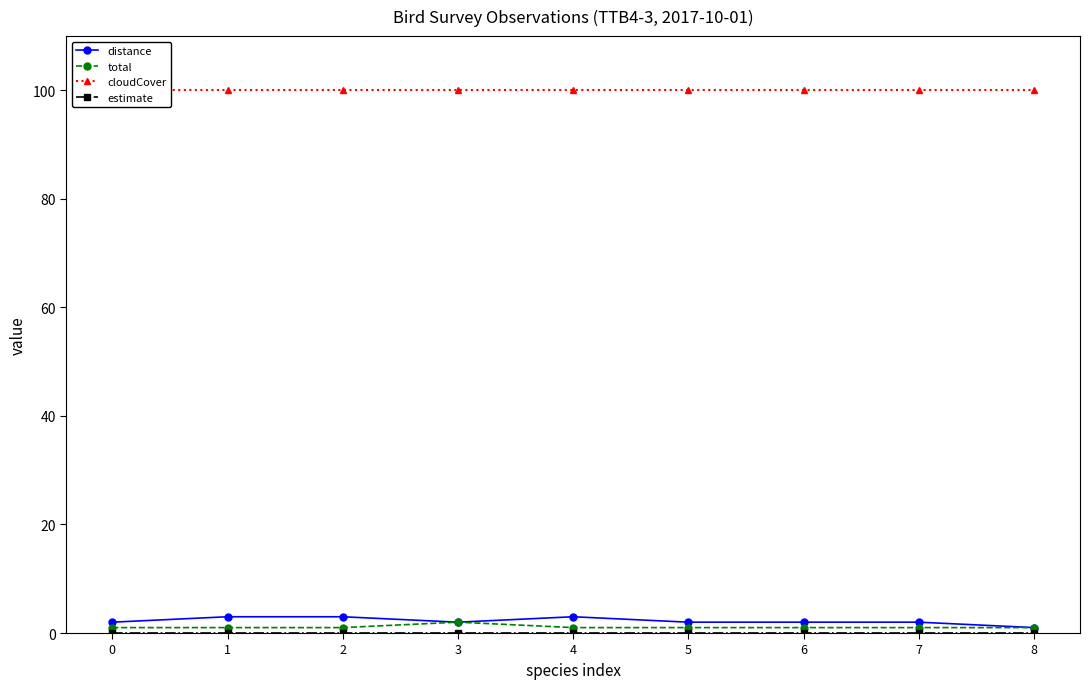

Reading left to right, extract all data points from this chart.

distance: 0=2	1=3	2=3	3=2	4=3	5=2	6=2	7=2	8=1
total: 0=1	1=1	2=1	3=2	4=1	5=1	6=1	7=1	8=1
cloudCover: 0=100	1=100	2=100	3=100	4=100	5=100	6=100	7=100	8=100
estimate: 0=0	1=0	2=0	3=0	4=0	5=0	6=0	7=0	8=0